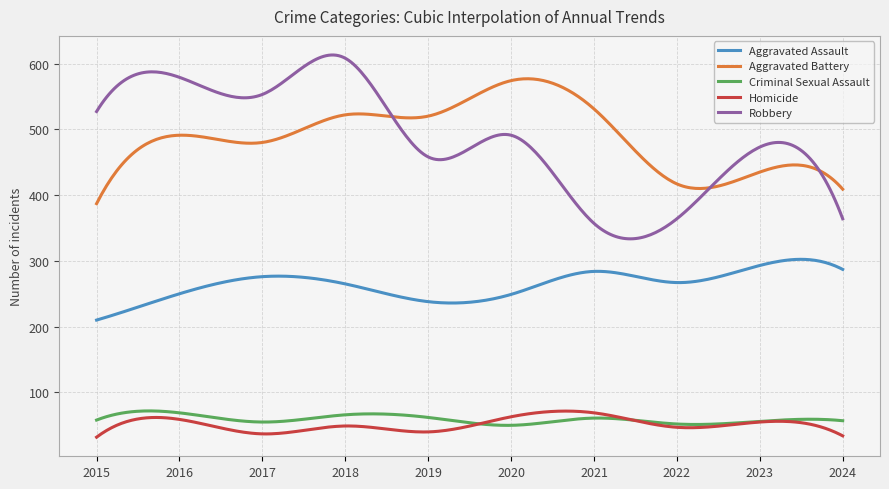

At how many categories does at least one series exceed 220?

300